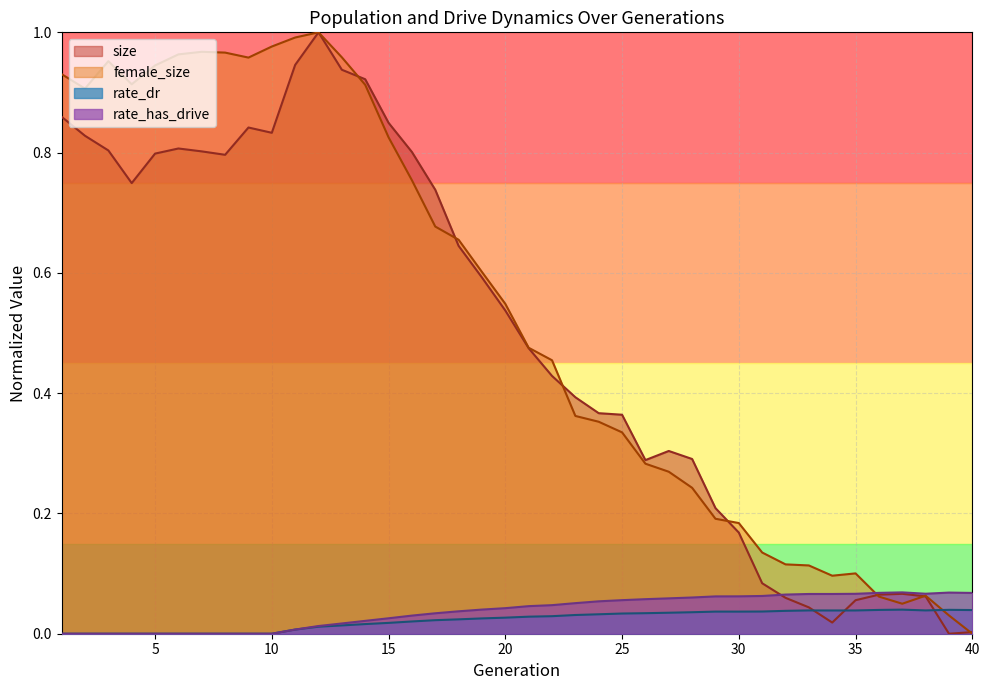

Count the number of categories in the chart.

40